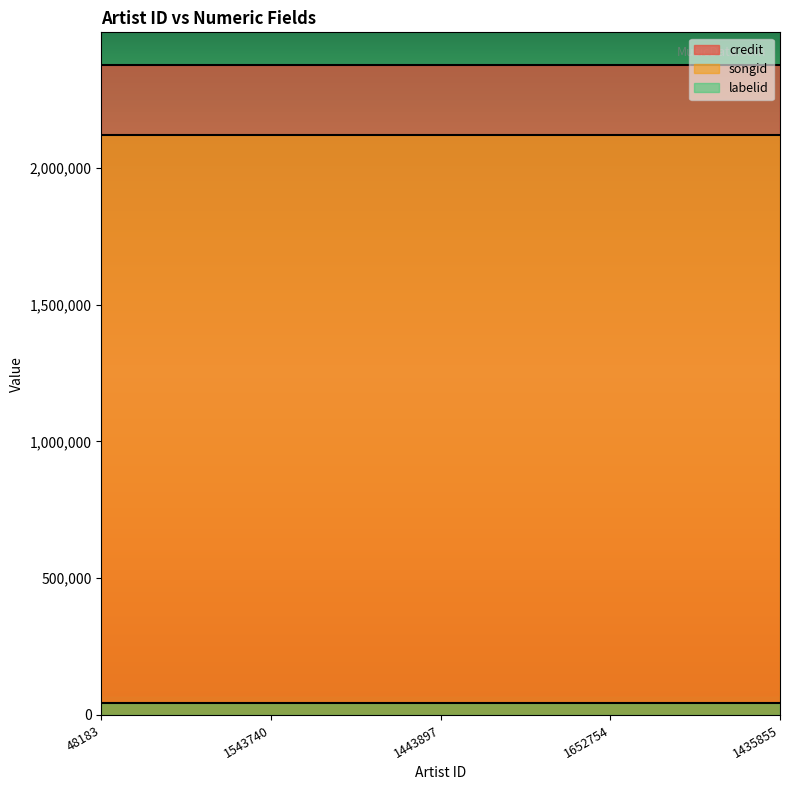

What is the value of the labelid point at the 4th from the left?

42595